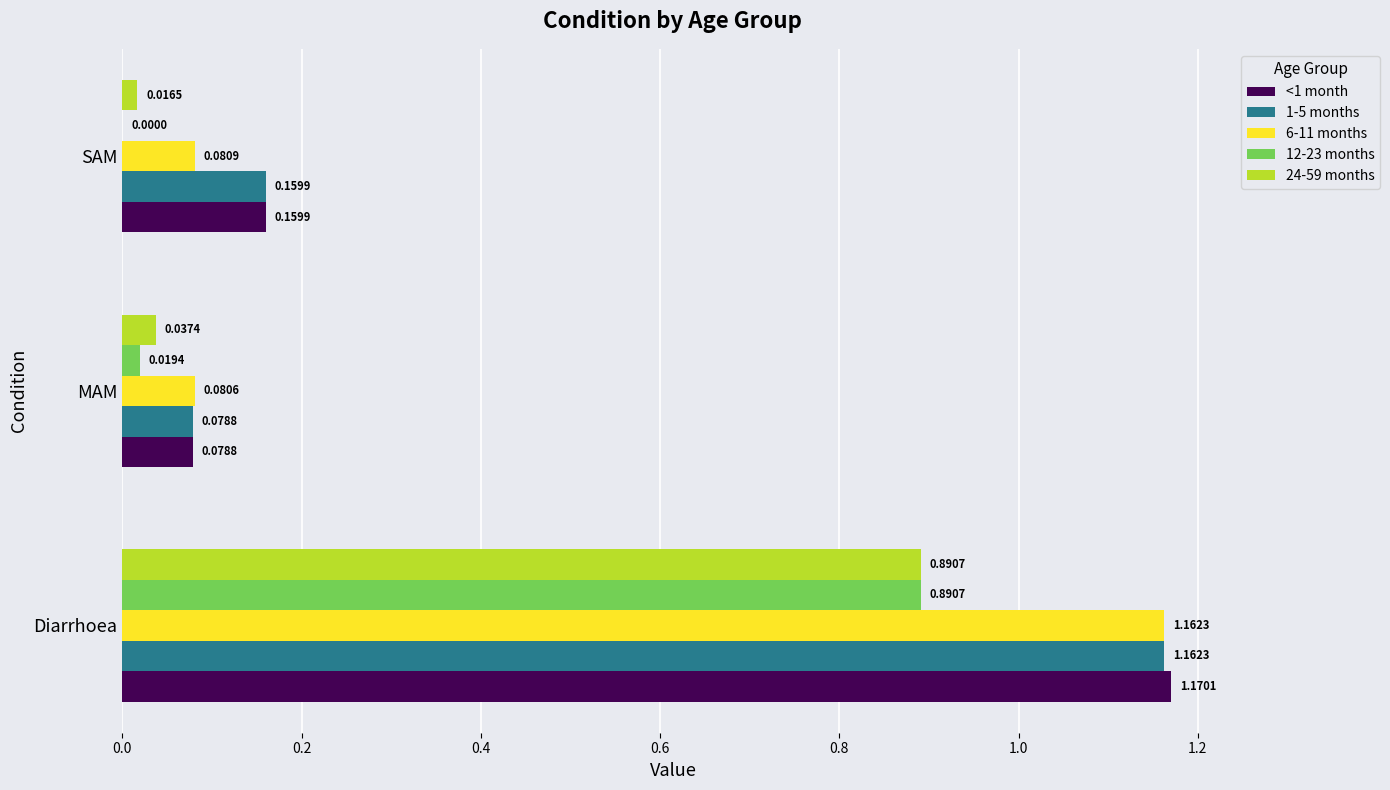

Which category has the highest value in the 1-5 months series?

Diarrhoea